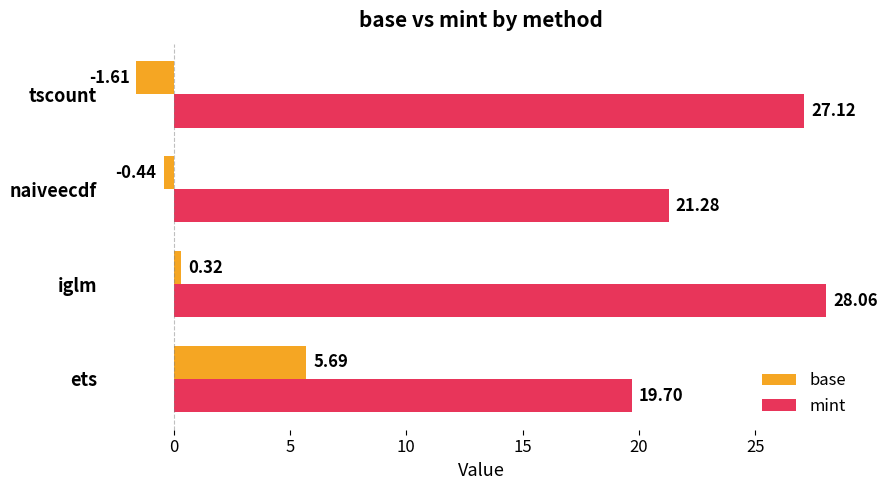

How many values in the base series are below 0?

2